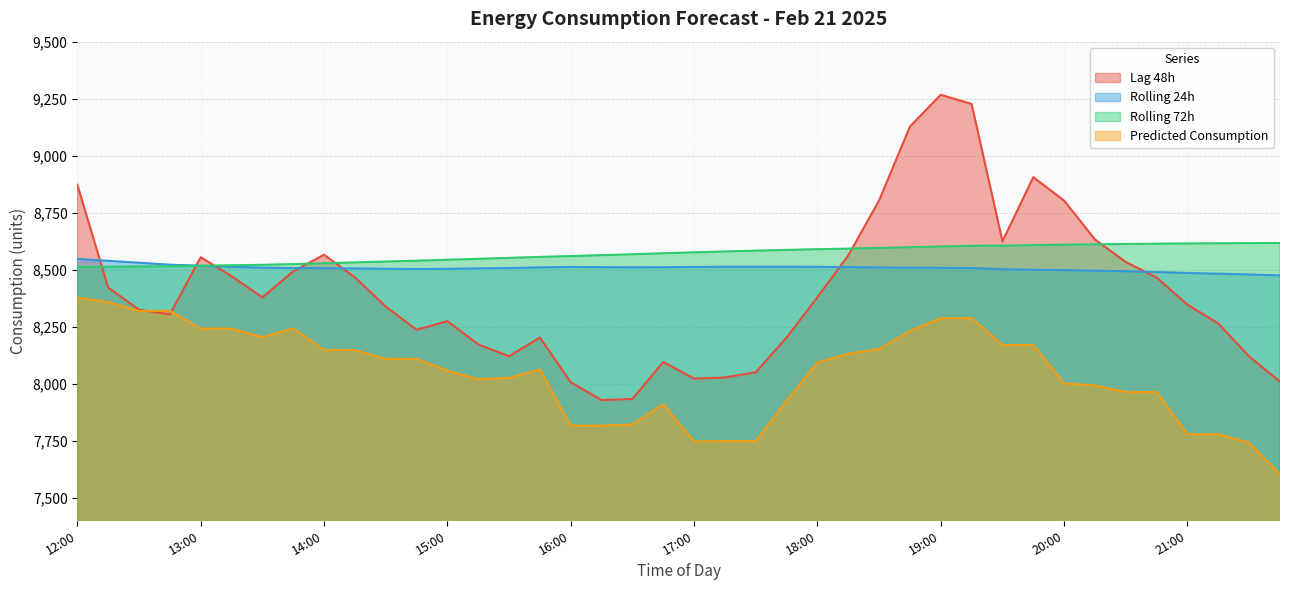

How many values in the Predicted_Consumption series exceed 8093?

20